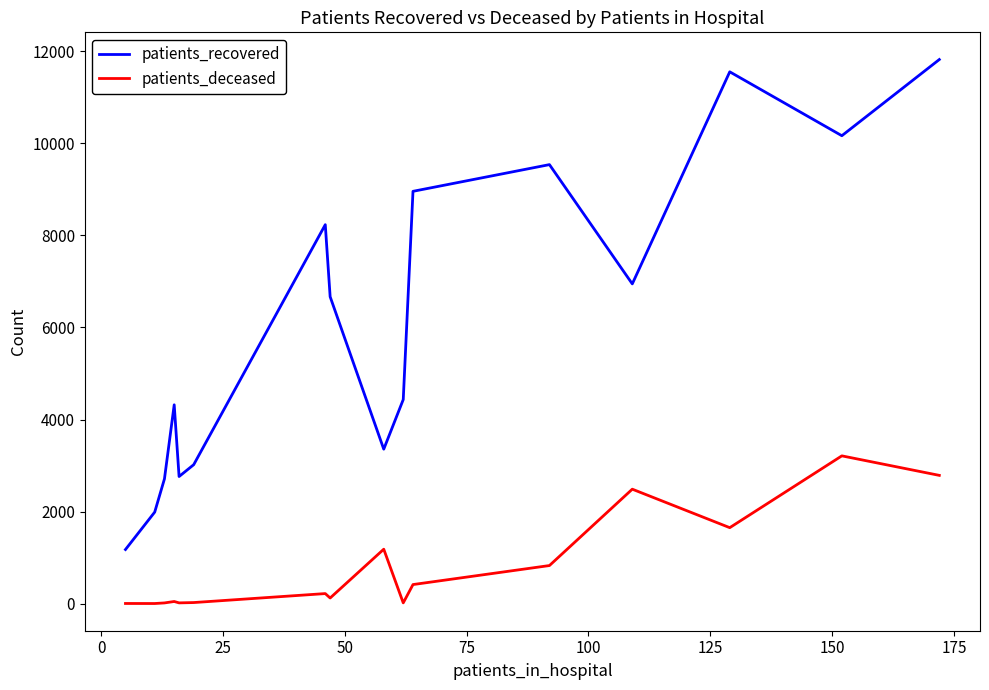

What is the difference between the maximum and minimum values in the patients_deceased series?

3208